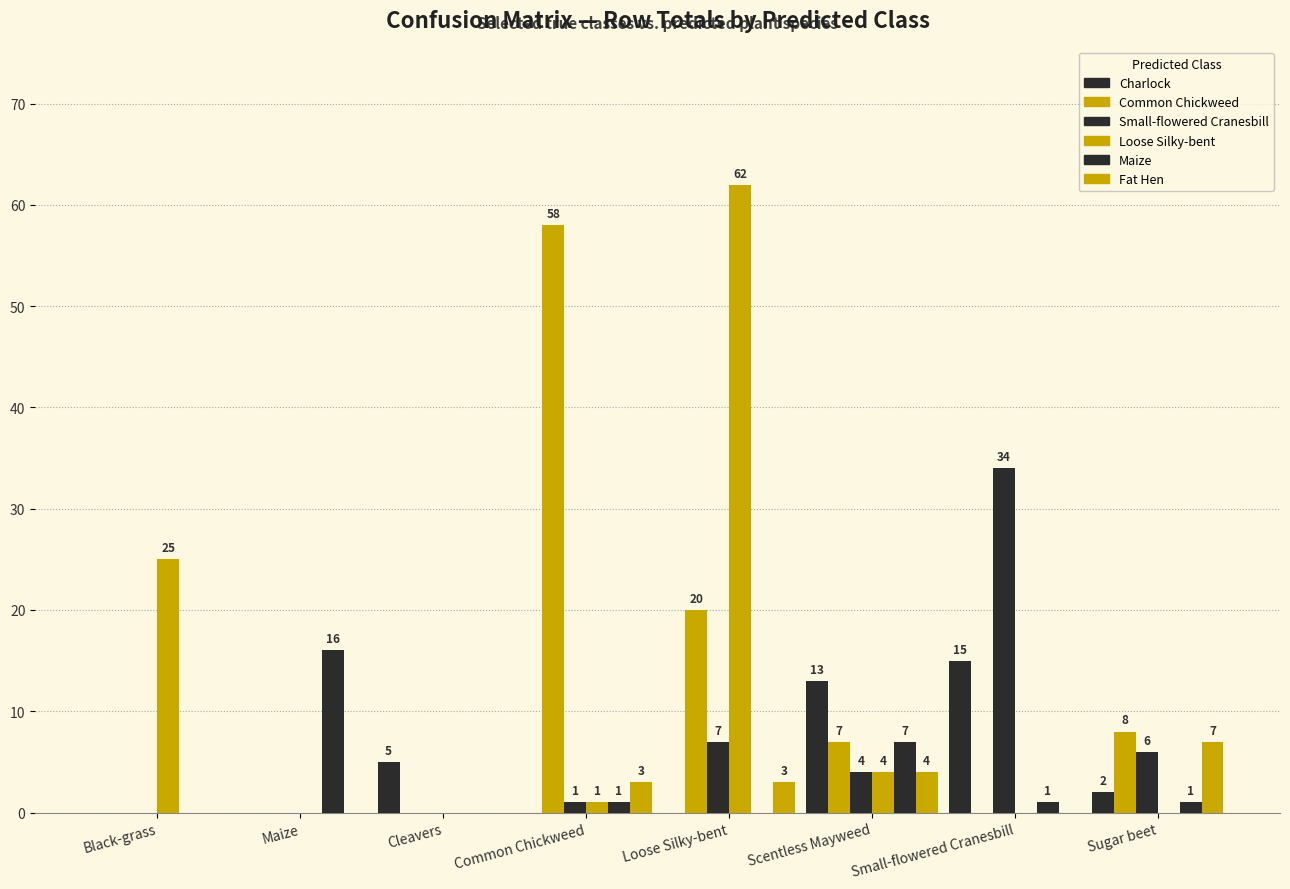

Reading left to right, what are all the values shown in this chart?

Charlock: Black-grass=0	Maize=0	Cleavers=5	Common Chickweed=0	Loose Silky-bent=0	Scentless Mayweed=13	Small-flowered Cranesbill=15	Sugar beet=2
Common Chickweed: Black-grass=0	Maize=0	Cleavers=0	Common Chickweed=58	Loose Silky-bent=20	Scentless Mayweed=7	Small-flowered Cranesbill=0	Sugar beet=8
Small-flowered Cranesbill: Black-grass=0	Maize=0	Cleavers=0	Common Chickweed=1	Loose Silky-bent=7	Scentless Mayweed=4	Small-flowered Cranesbill=34	Sugar beet=6
Loose Silky-bent: Black-grass=25	Maize=0	Cleavers=0	Common Chickweed=1	Loose Silky-bent=62	Scentless Mayweed=4	Small-flowered Cranesbill=0	Sugar beet=0
Maize: Black-grass=0	Maize=16	Cleavers=0	Common Chickweed=1	Loose Silky-bent=0	Scentless Mayweed=7	Small-flowered Cranesbill=1	Sugar beet=1
Fat Hen: Black-grass=0	Maize=0	Cleavers=0	Common Chickweed=3	Loose Silky-bent=3	Scentless Mayweed=4	Small-flowered Cranesbill=0	Sugar beet=7